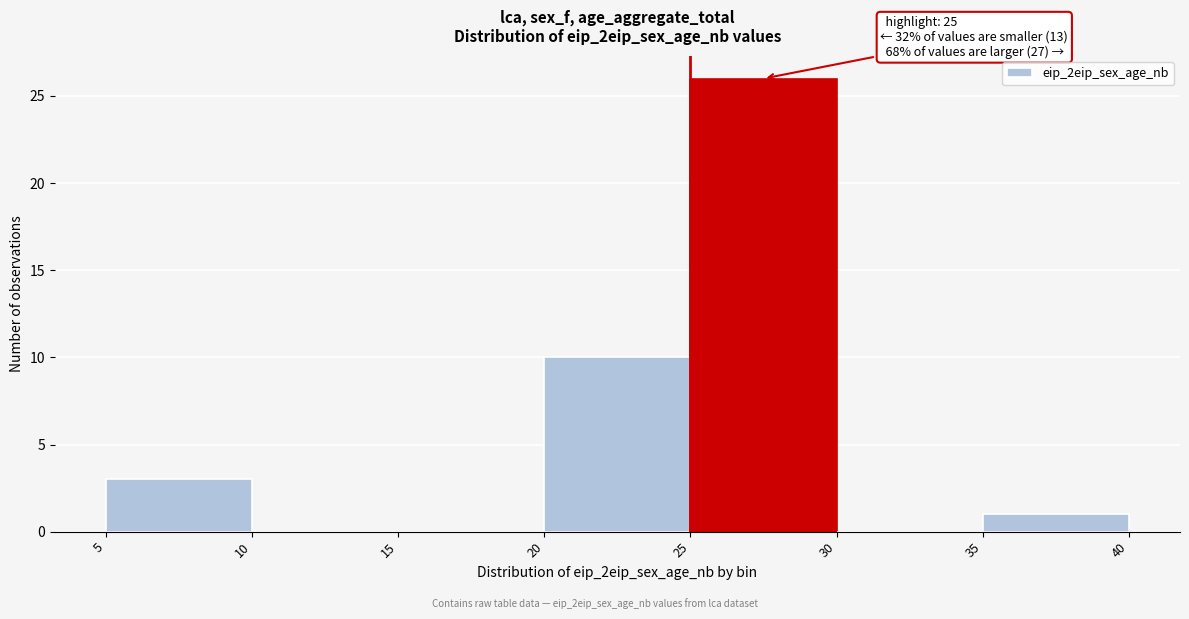

Over which range of the x-axis is the bar tallest?

25 to 30